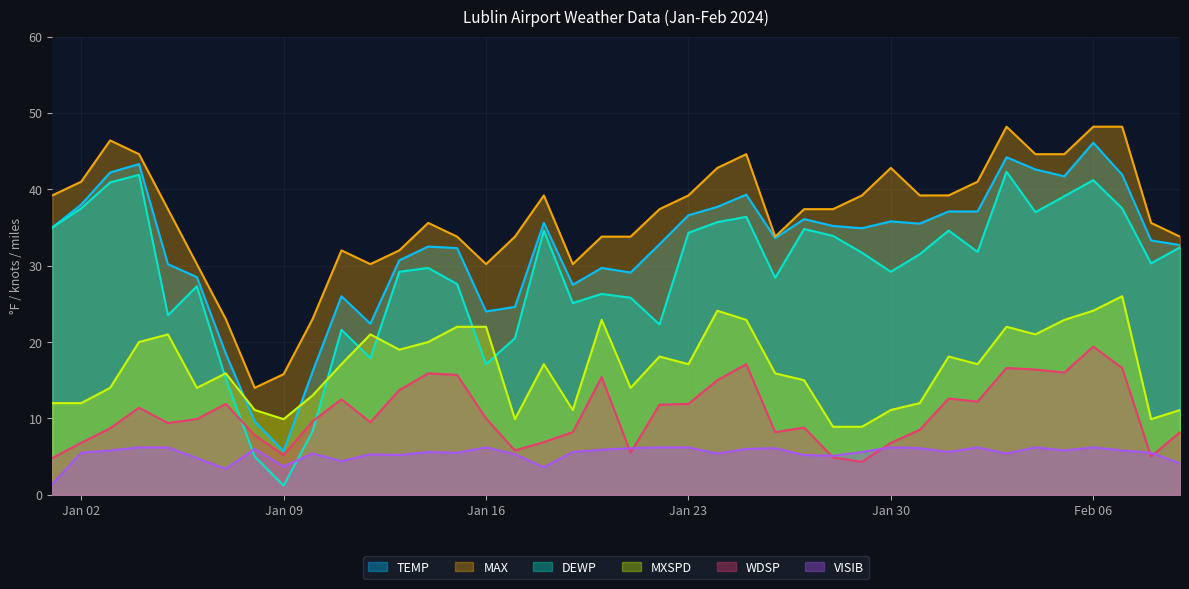

What is the difference between the highest and lowest values at Jan 02?

35.5